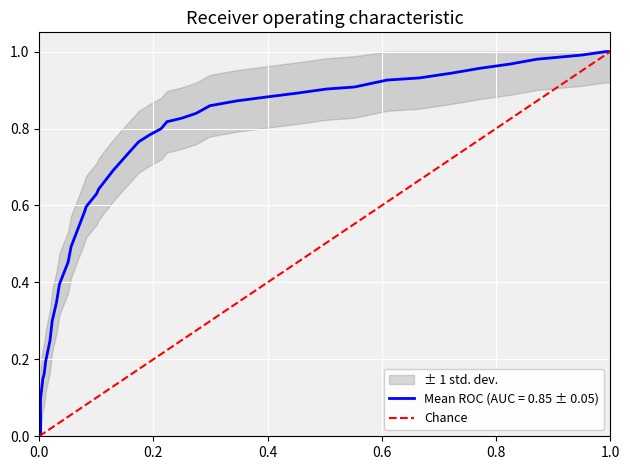

How many values are between 0 and 1?

2